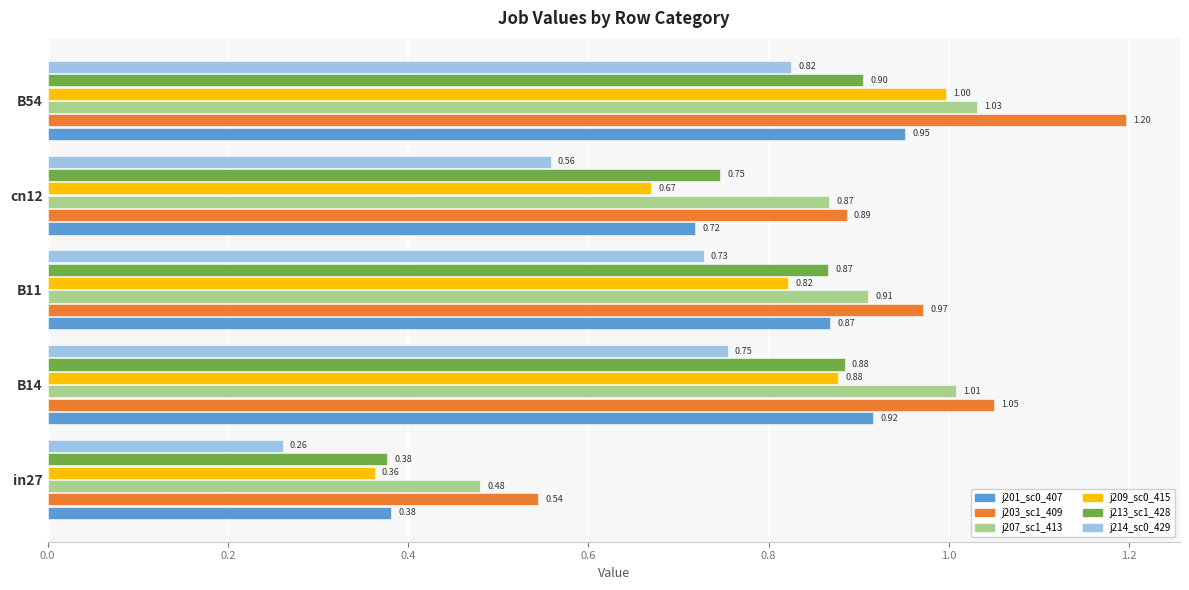

What is the total value across all series at B11?

5.2